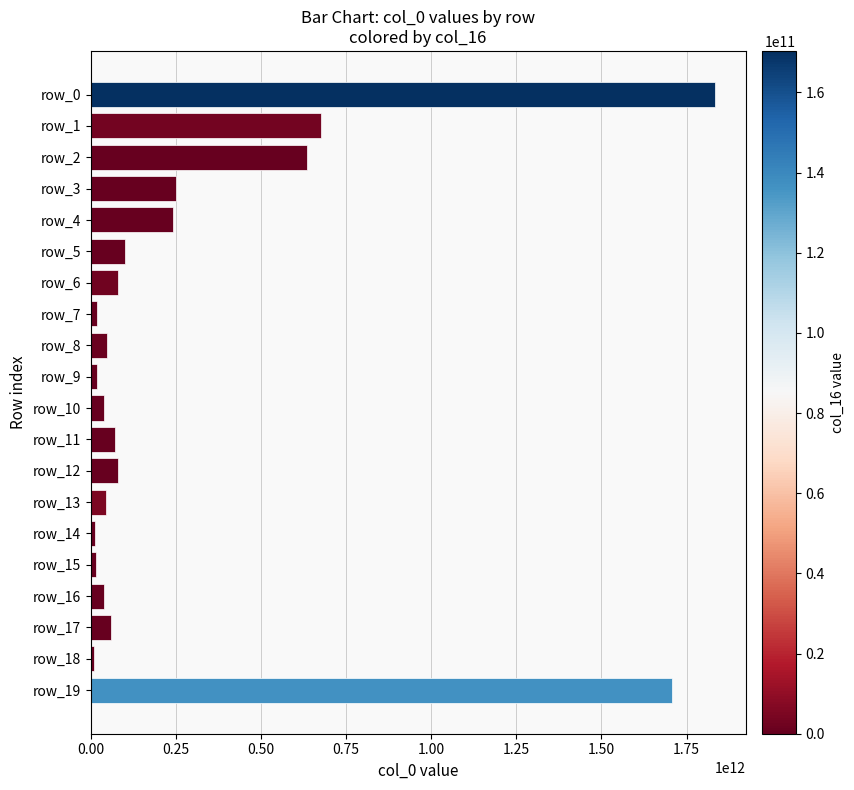

Count the number of categories in the chart.

20